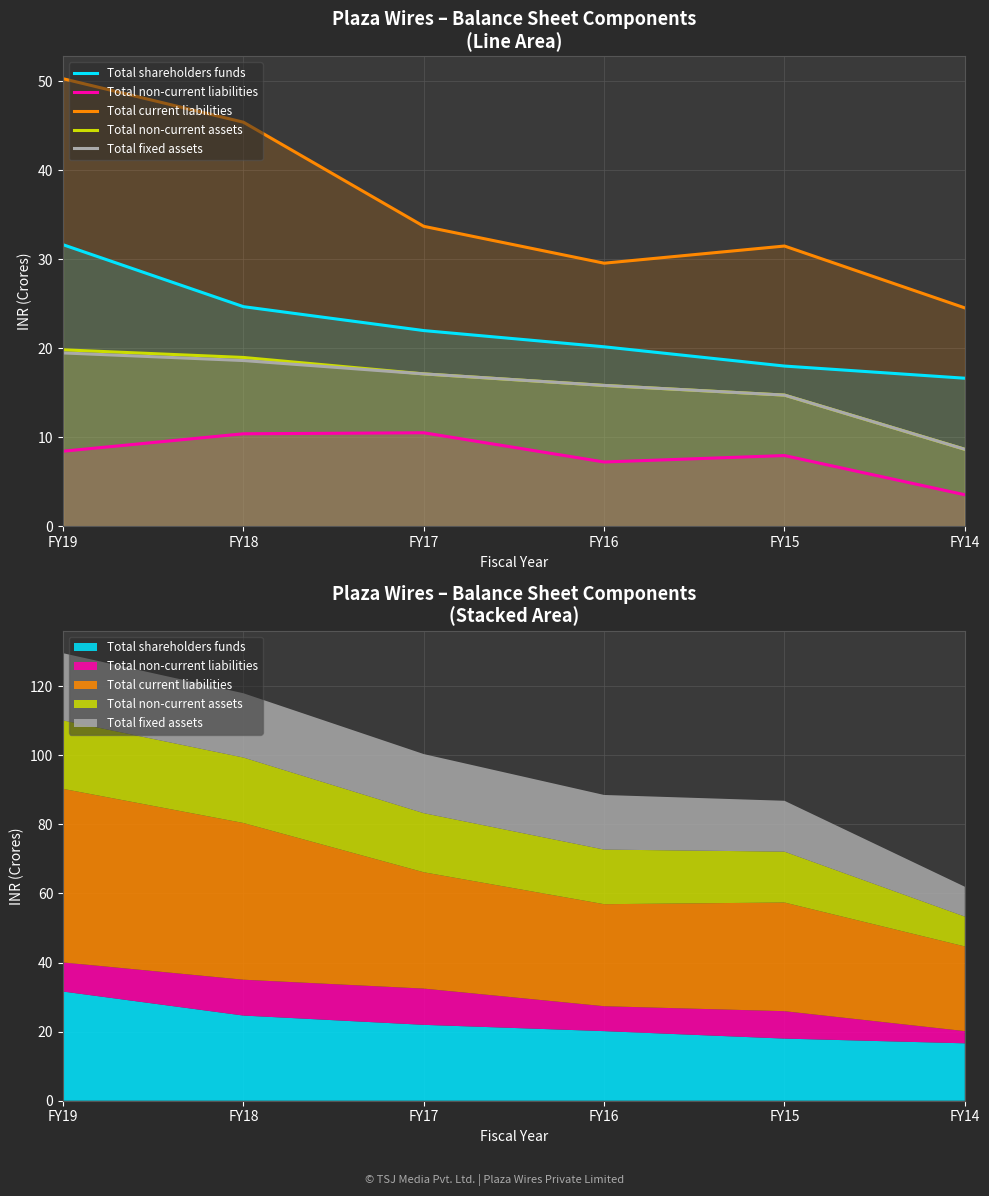

What is the difference between the maximum and minimum values in the Total non-current liabilities series?

7.0